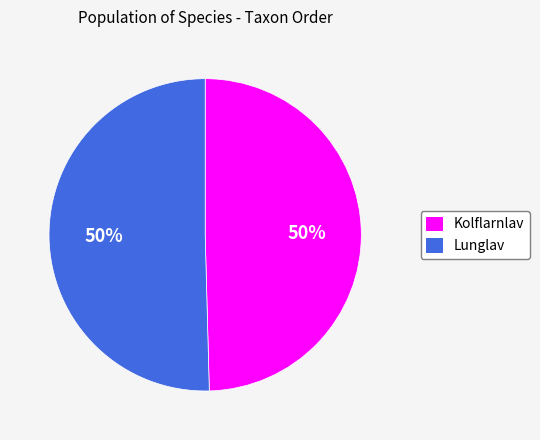

What percentage is the Lunglav slice, to the nearest percent?

50%